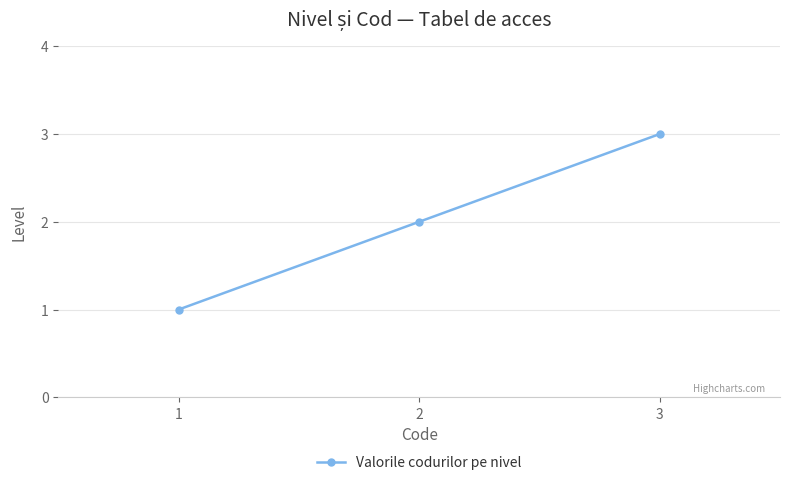

How many series are shown in this chart?

1